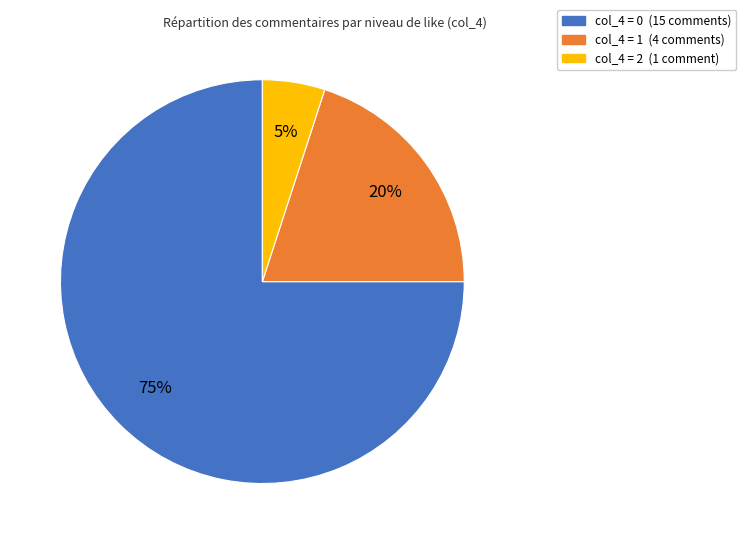

Which slice represents more than half of the pie?

col_4 = 0 (15 comments)